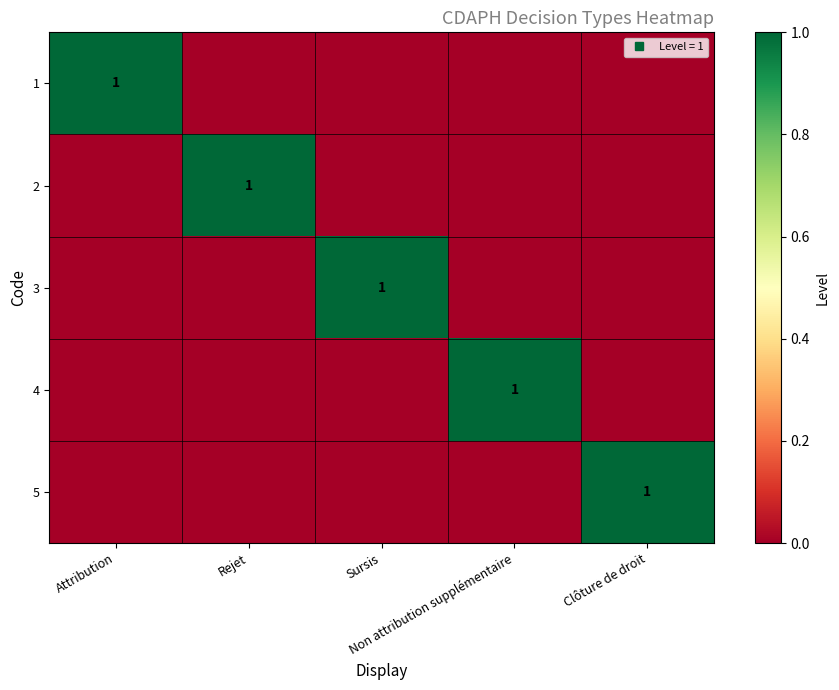

How many 2 values are between 0 and 1?

5